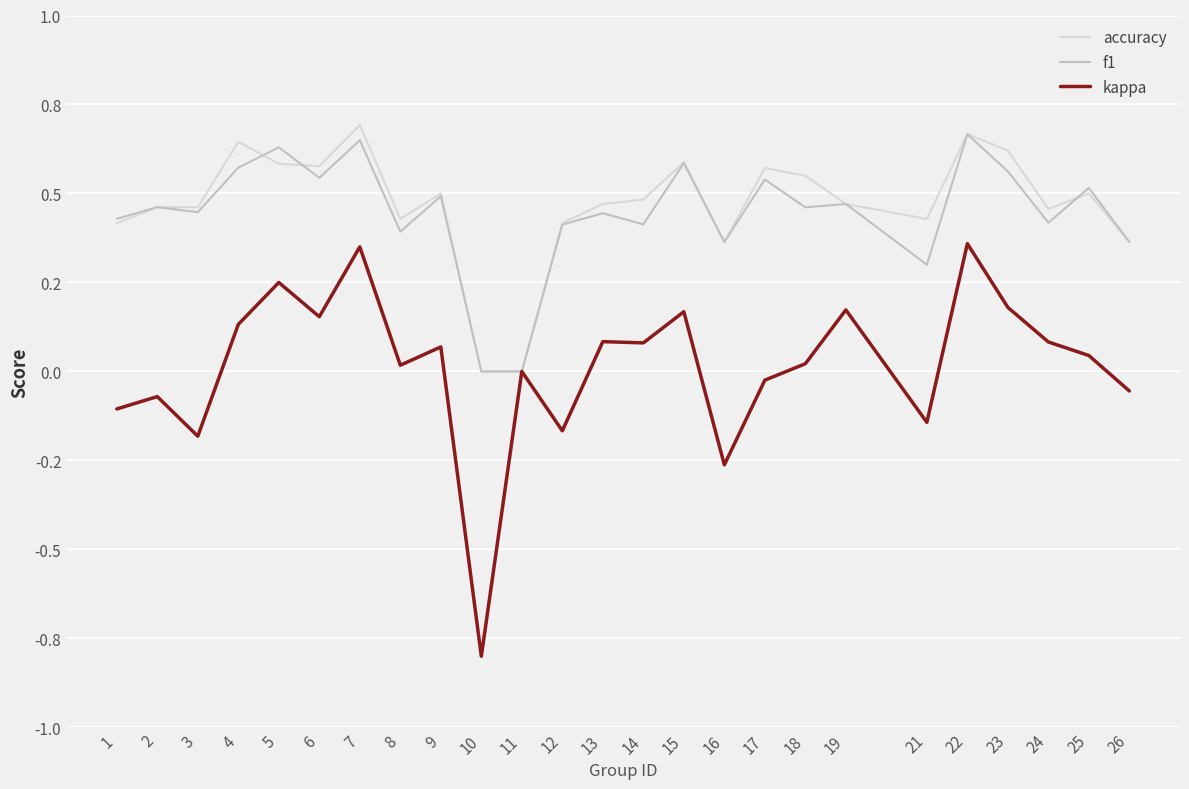

What are all the series names shown in the legend?

accuracy, f1, kappa